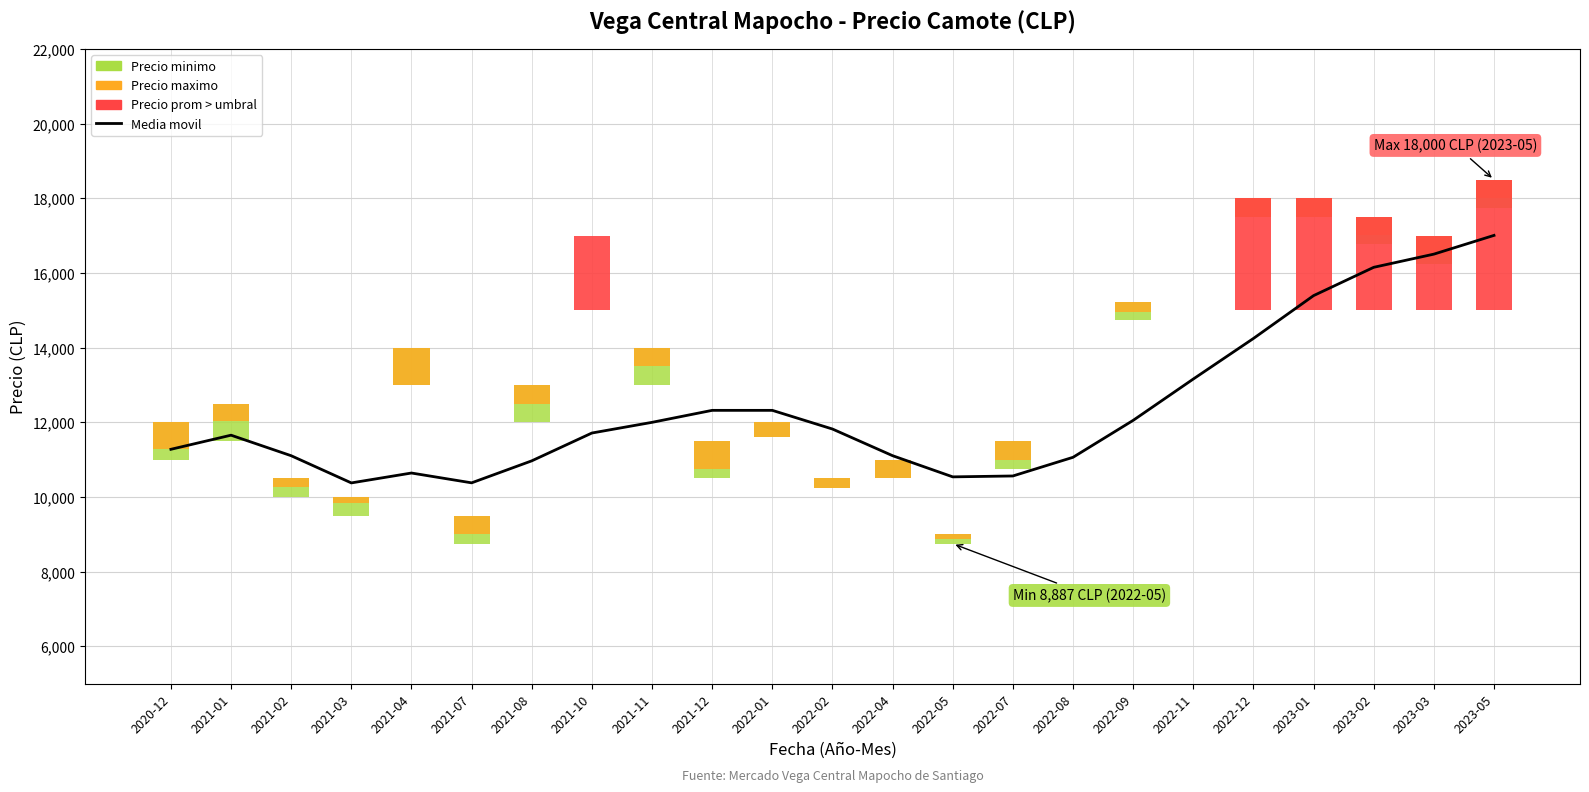

True or false: Media movil 3-per has a value of 13160 at 2022-11.

True